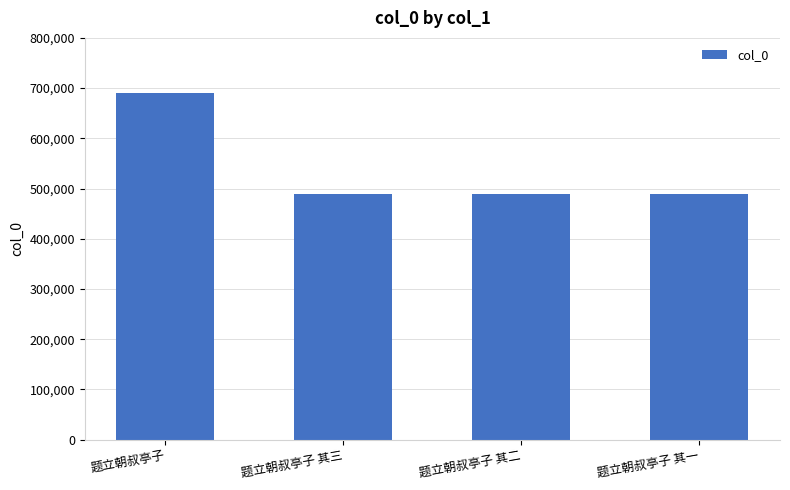

What is the greatest value displayed?

689383